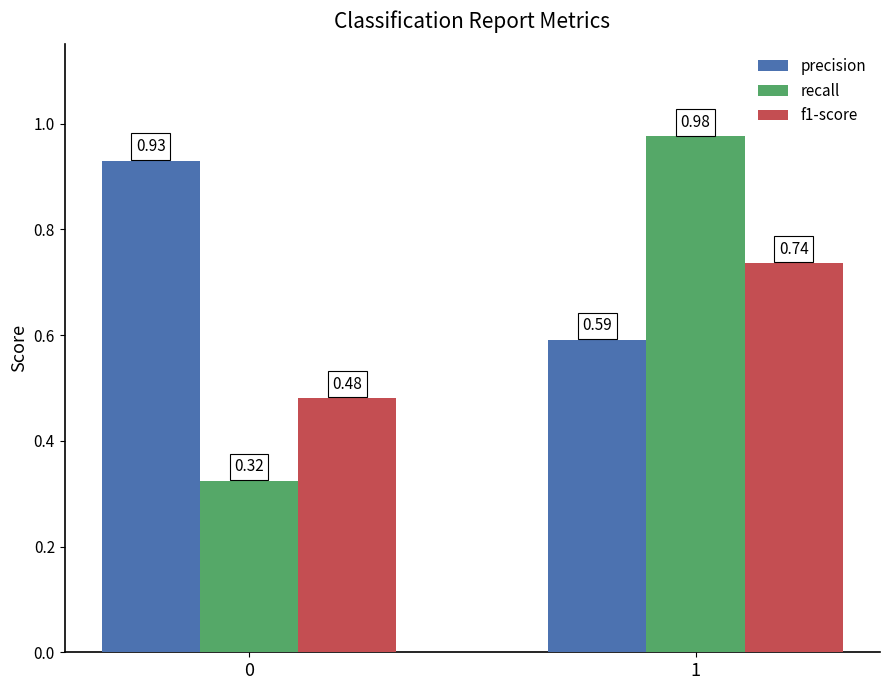

Rank the categories by precision value from highest to lowest.

0, 1